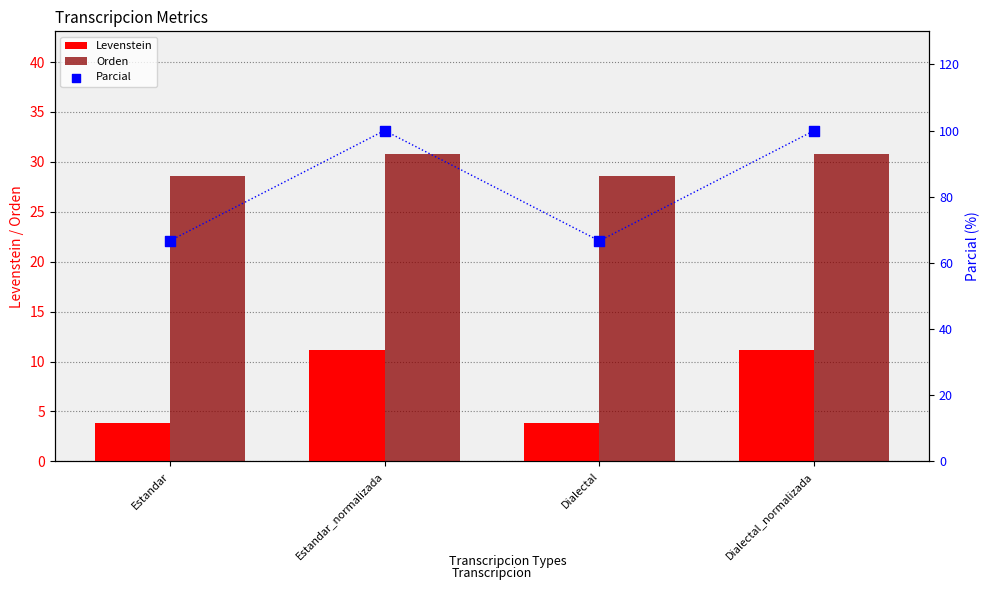

What are all the series names shown in the legend?

Levenstein, Orden, Parcial